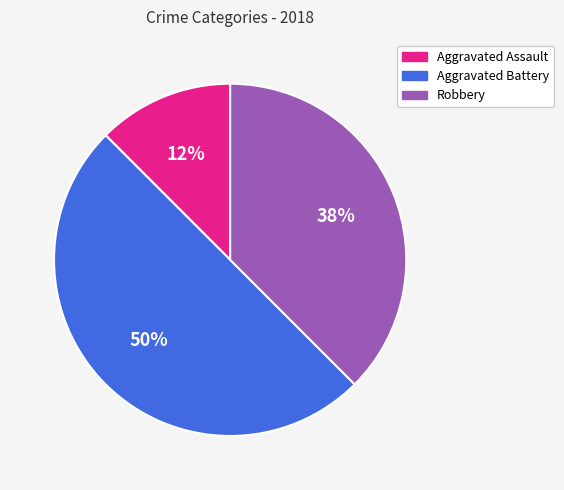

Is Robbery the majority of the pie?

No